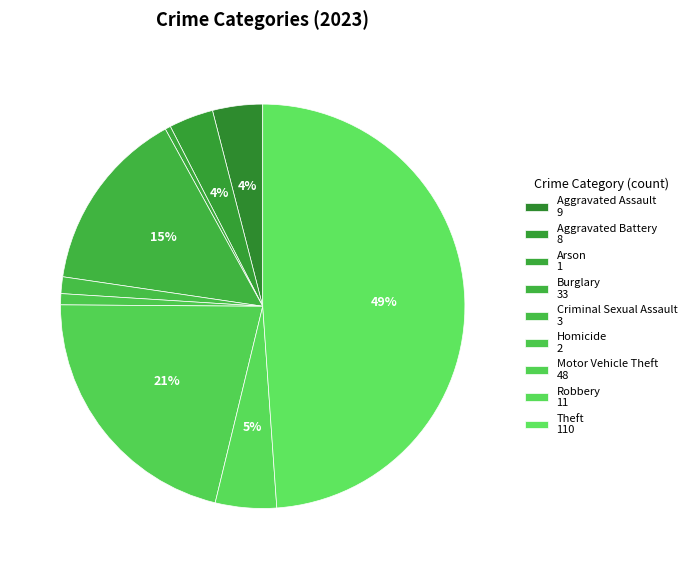

How many segments does this pie chart have?

9